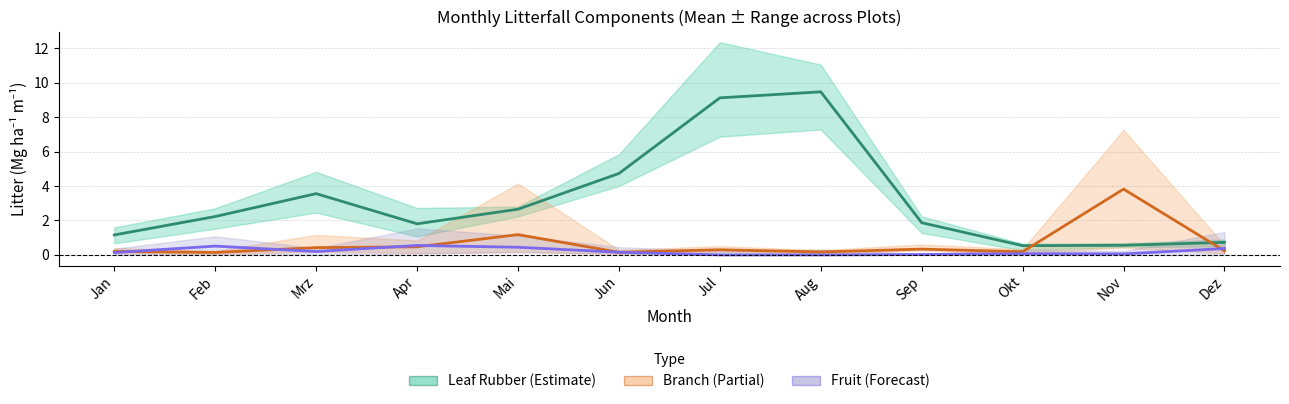

What position from the left is Nov?

11